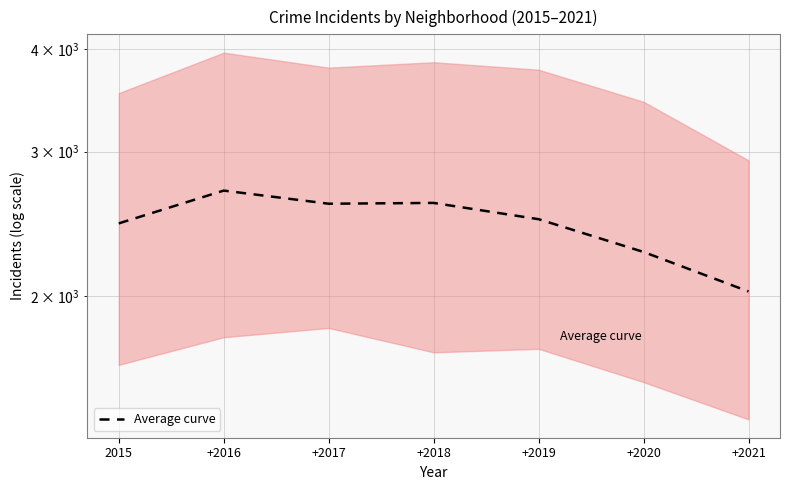

How many data points are less than 2482?

3